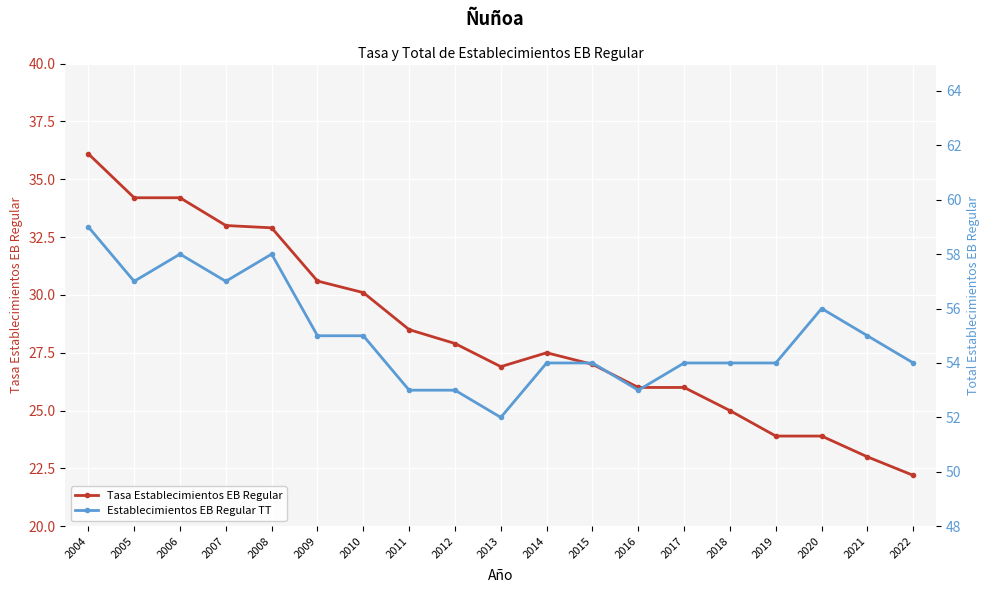

Reading right to left, list all the values displayed in this chart.

Tasa Establecimientos EB Regular: 22.2	23.0	23.9	23.9	25.0	26.0	26.0	27.0	27.5	26.9	27.9	28.5	30.1	30.6	32.9	33.0	34.2	34.2	36.1
Establecimientos EB Regular TT: 54.0	55.0	56.0	54.0	54.0	54.0	53.0	54.0	54.0	52.0	53.0	53.0	55.0	55.0	58.0	57.0	58.0	57.0	59.0